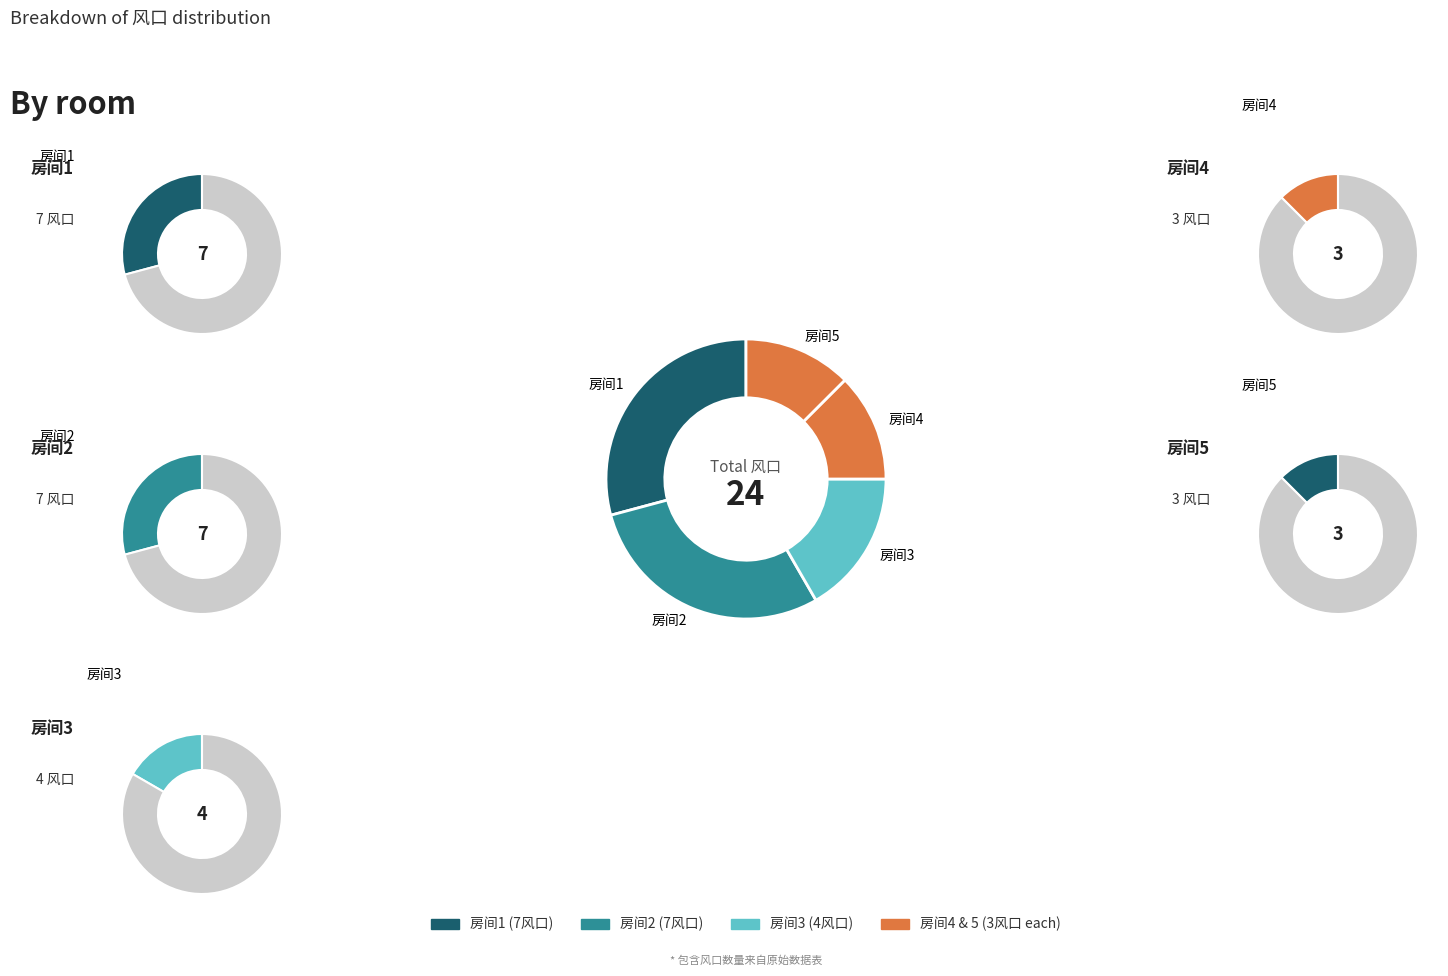

The 房间1 slice represents 29% of the pie. True or false?

True